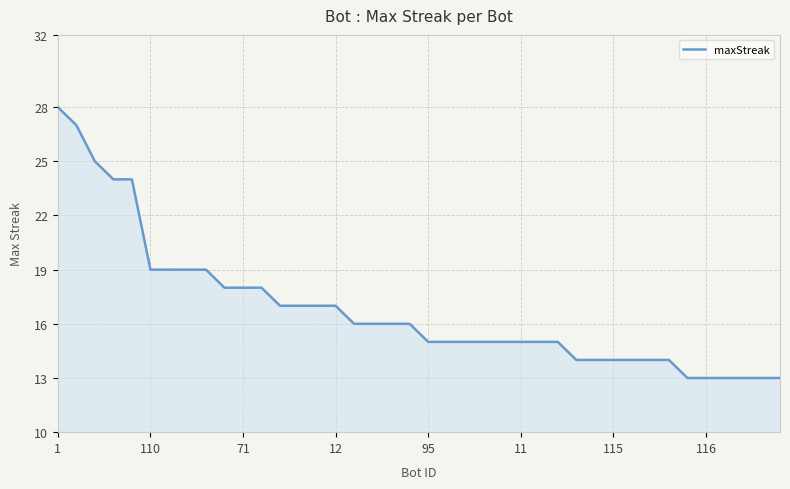

What is the greatest value displayed?

28